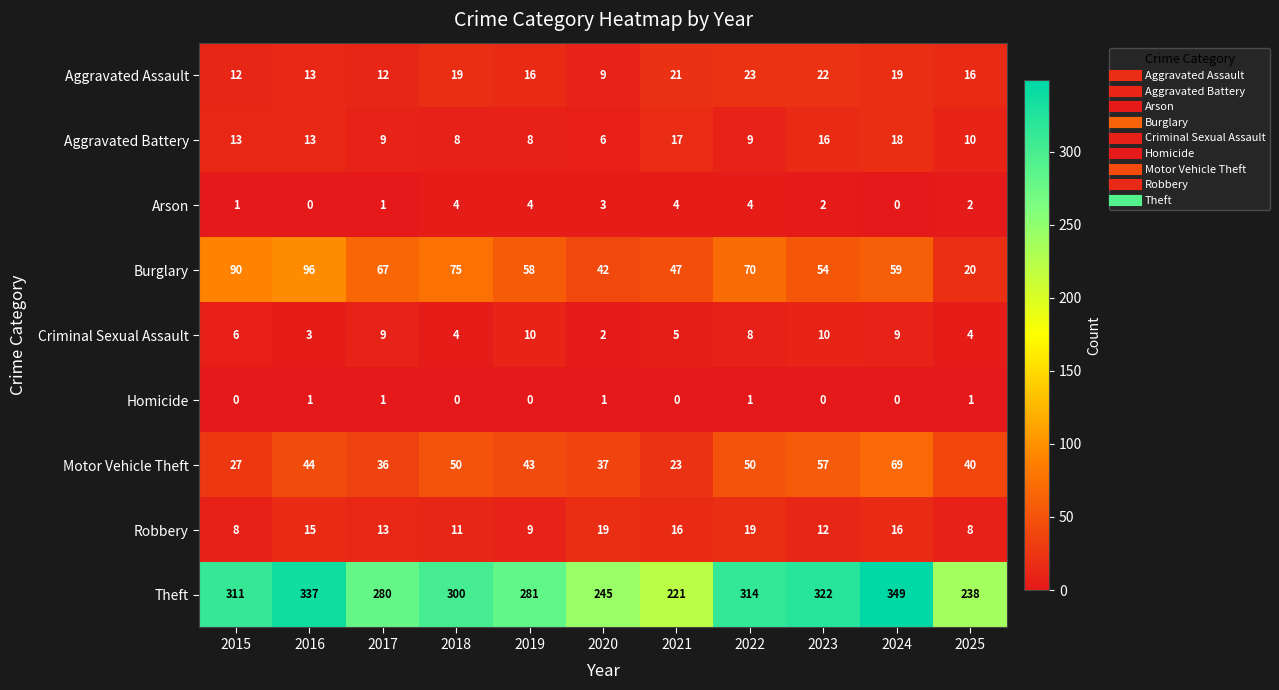

What is the difference between the maximum and second lowest values in the Robbery series?

11